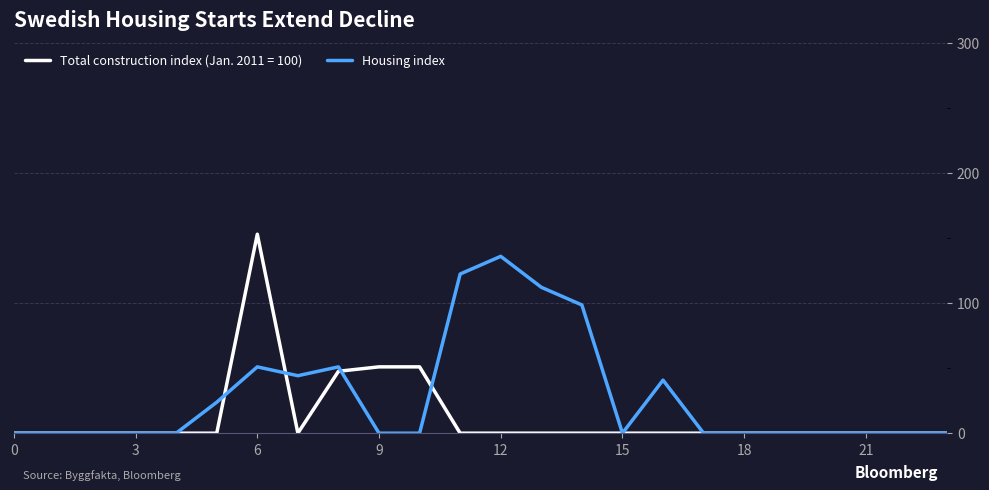

Which series has the largest total across all categories?

Housing index